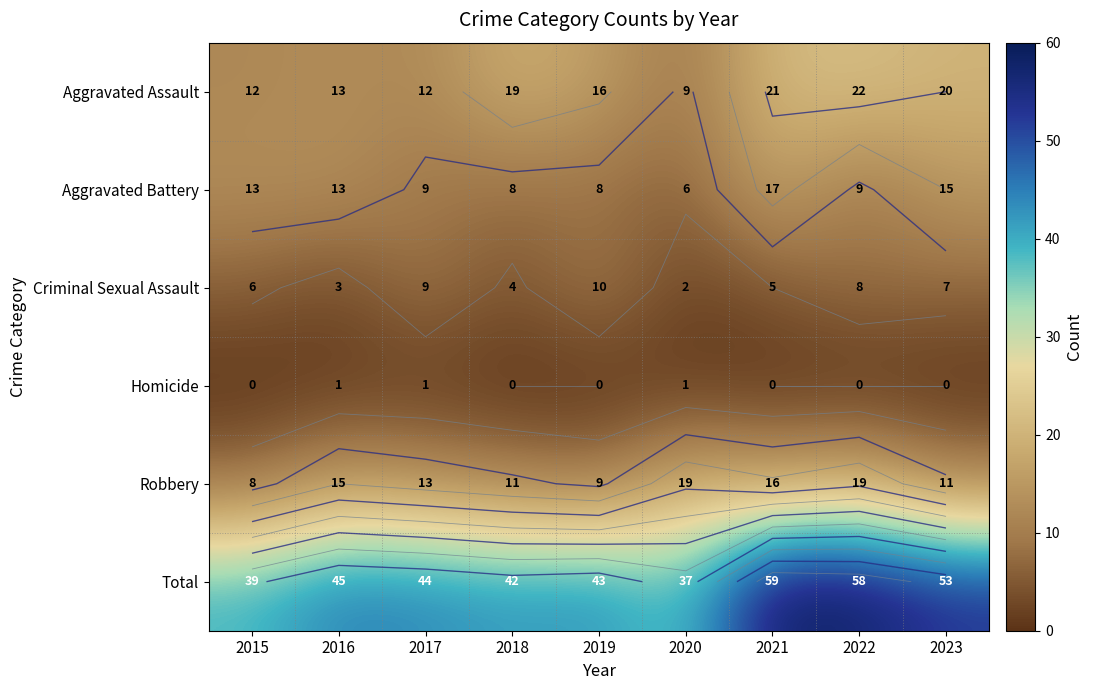

At which label does Total first exceed 44?

2016